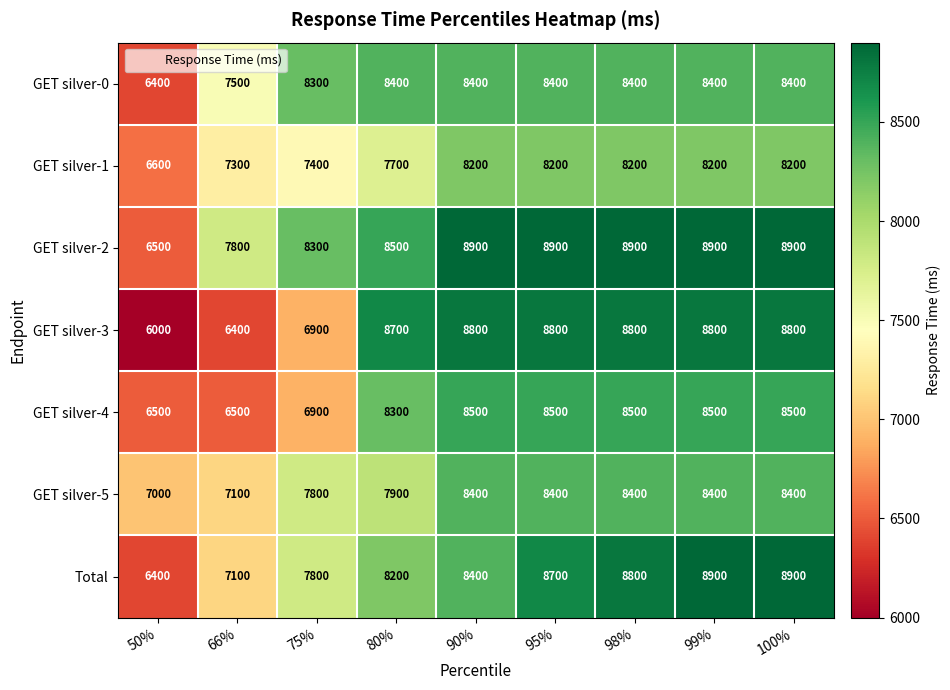

Which series has the largest total across all categories?

GET silver-2